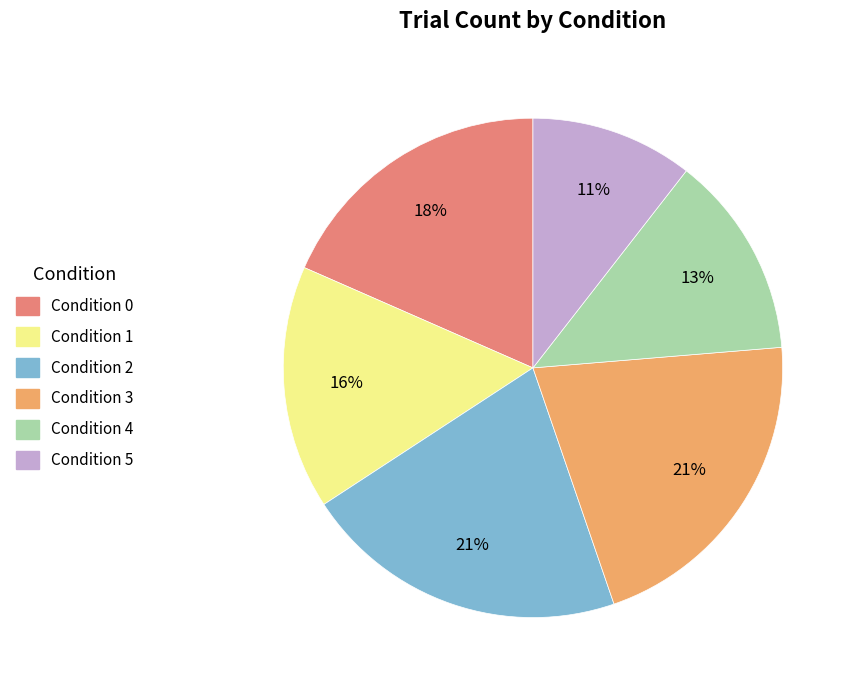

To the nearest percent, what is the difference between the Condition 4 and Condition 0 slice percentages?

5%